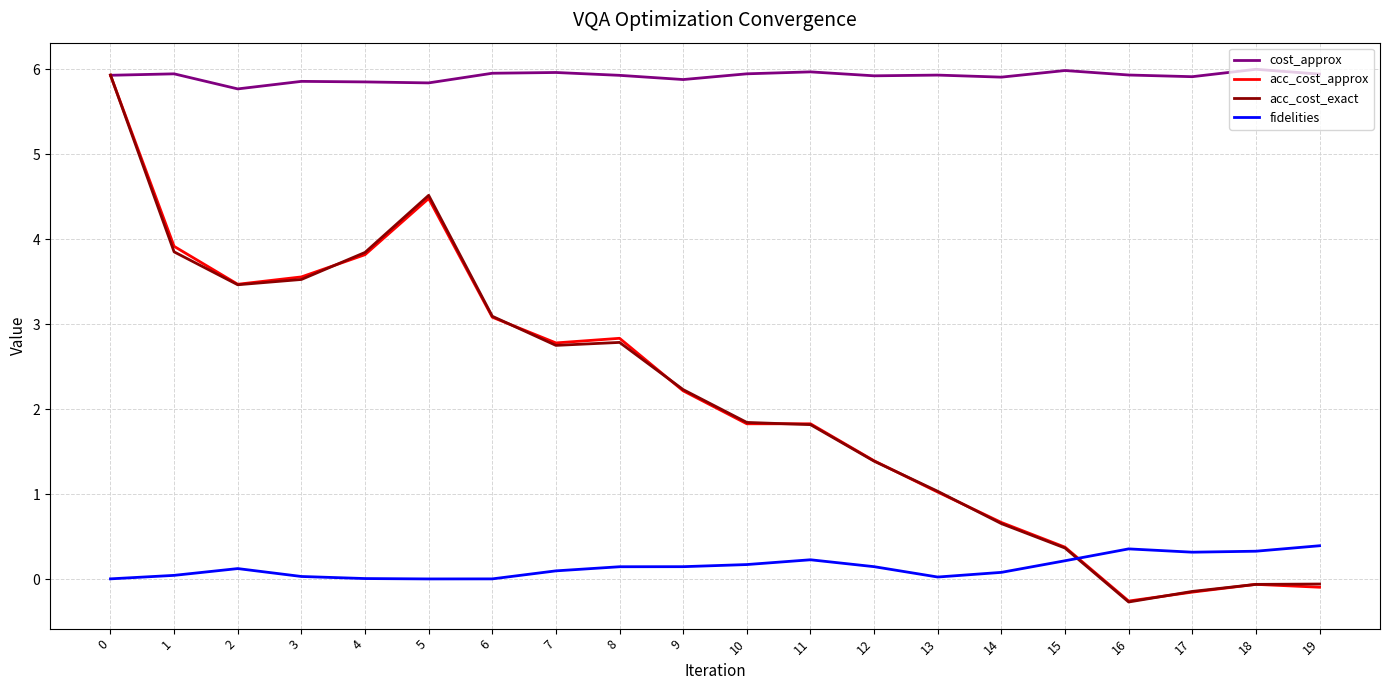

Which series has the widest spread of values?

acc_cost_exact